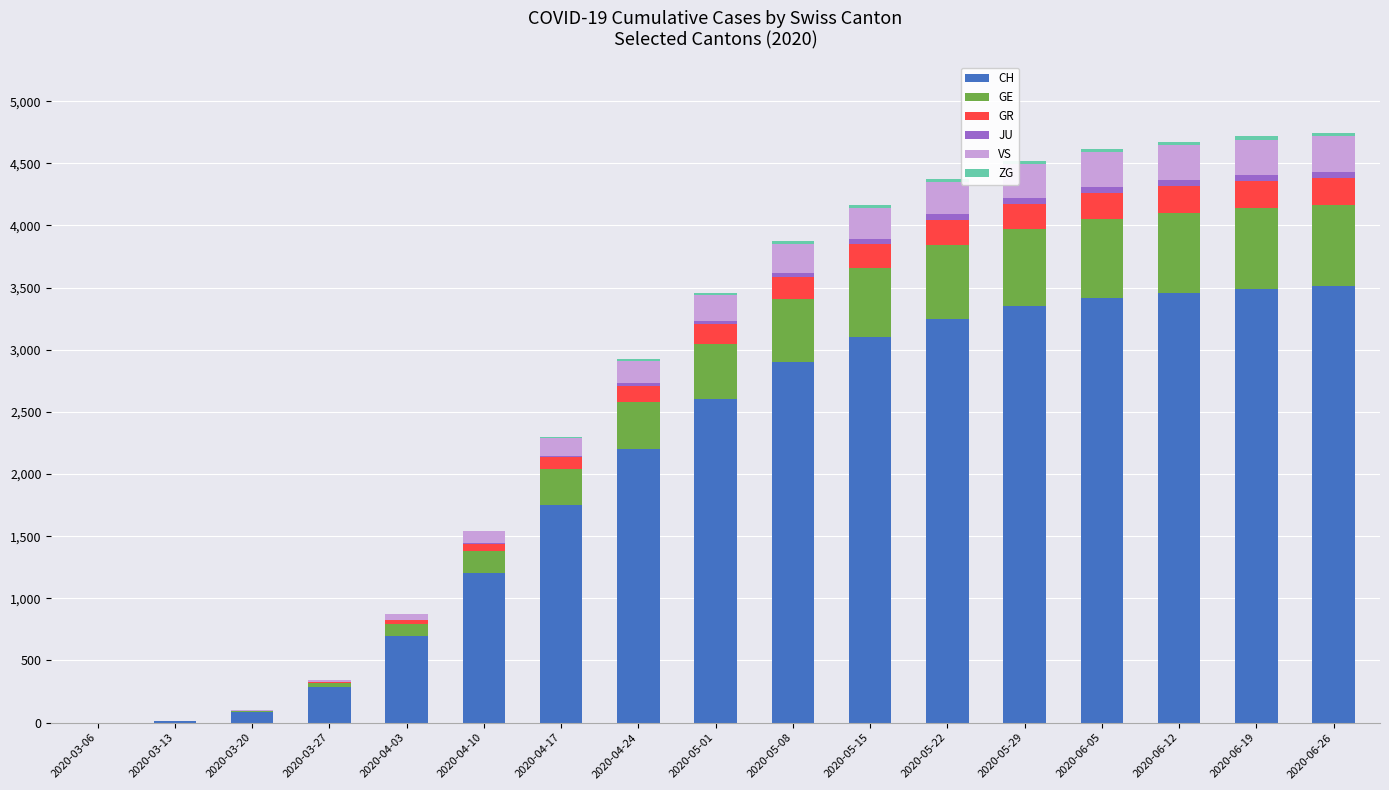

Count the number of data series in this chart.

6